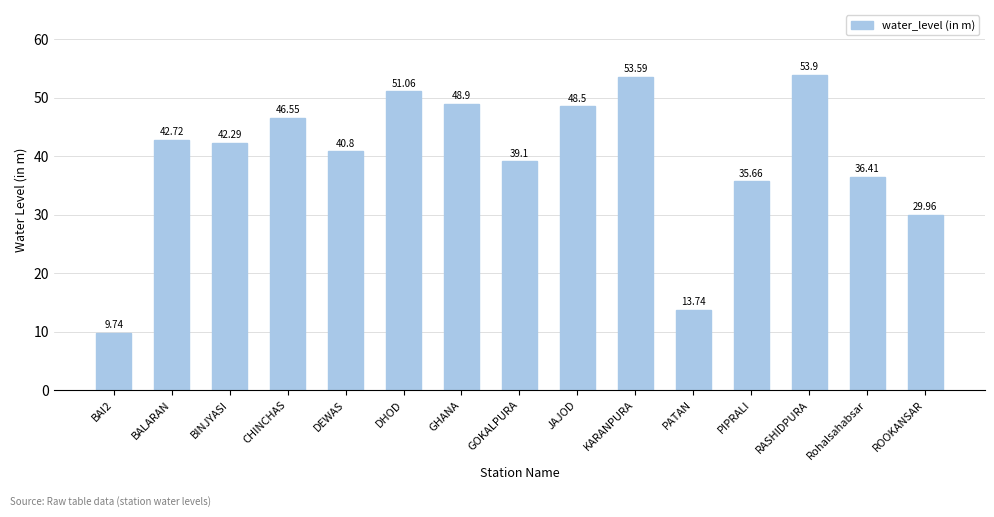

The chart shows a value of 36.4 at Rohalsahabsar. True or false?

True